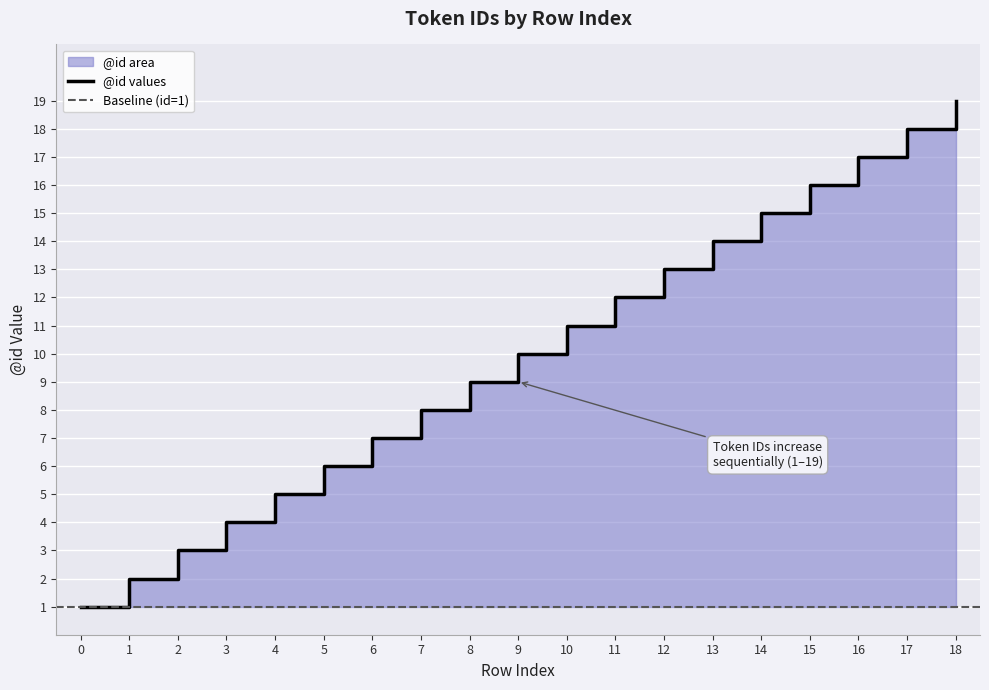

What is the difference between the maximum and minimum values?

18